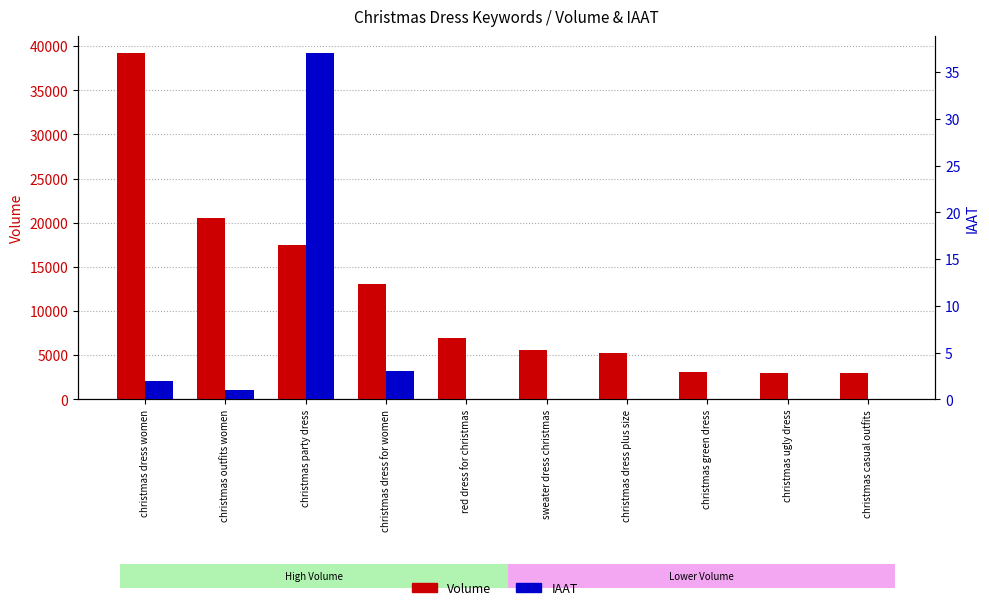

The Volume (search) series shows 3023 at christmas casual outfits. True or false?

True